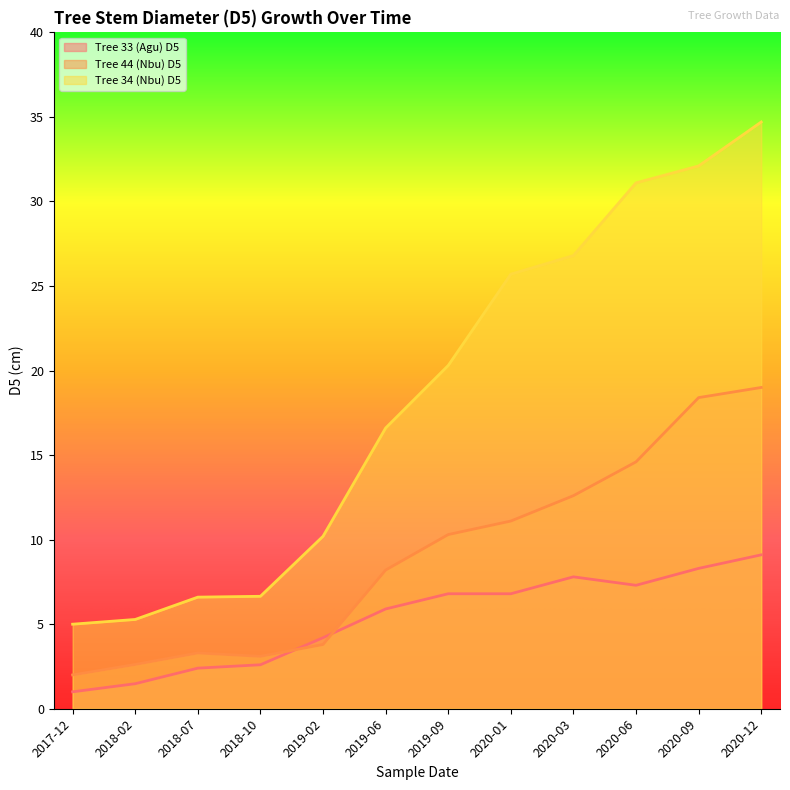

Reading left to right, list all the values displayed in this chart.

Tree 33 (Agu) D5: 2017-12=1.0	2018-02=1.5	2018-07=2.4	2018-10=2.6	2019-02=4.2	2019-06=5.9	2019-09=6.8	2020-01=6.8	2020-03=7.8	2020-06=7.3	2020-09=8.3	2020-12=9.1
Tree 44 (Nbu) D5: 2017-12=2.0	2018-02=2.6	2018-07=3.3	2018-10=3.1	2019-02=3.8	2019-06=8.2	2019-09=10.3	2020-01=11.1	2020-03=12.6	2020-06=14.6	2020-09=18.4	2020-12=19.0
Tree 34 (Nbu) D5: 2017-12=5.0	2018-02=5.3	2018-07=6.6	2018-10=6.7	2019-02=10.2	2019-06=16.6	2019-09=20.3	2020-01=25.7	2020-03=26.8	2020-06=31.1	2020-09=32.1	2020-12=34.7